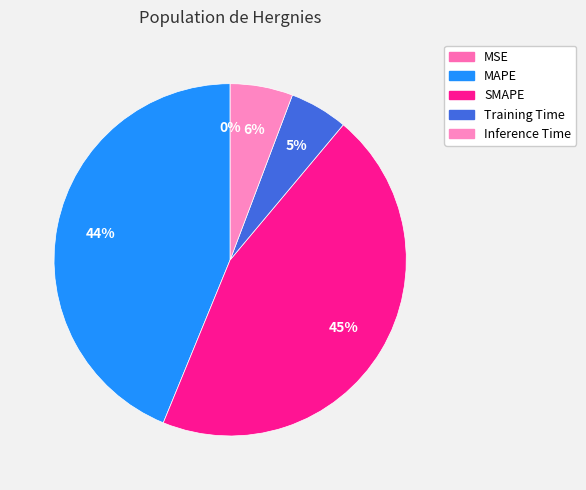

Is there a majority slice in this chart?

No